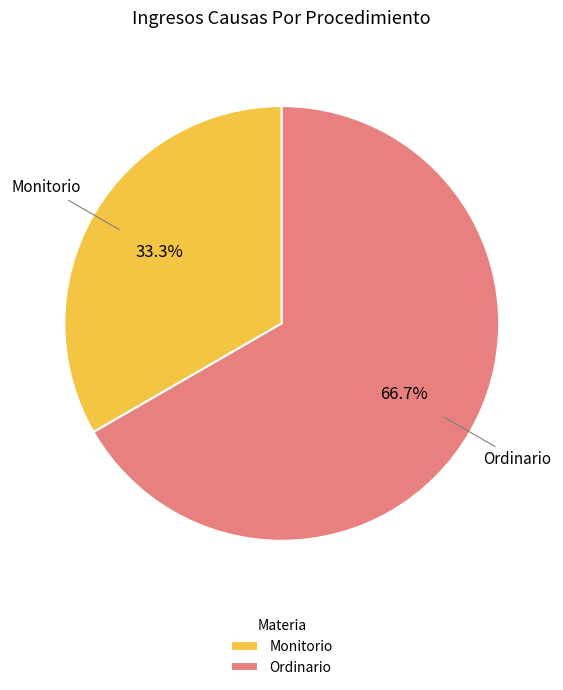

To the nearest percent, what is the difference between the largest and smallest slice percentages?

33%